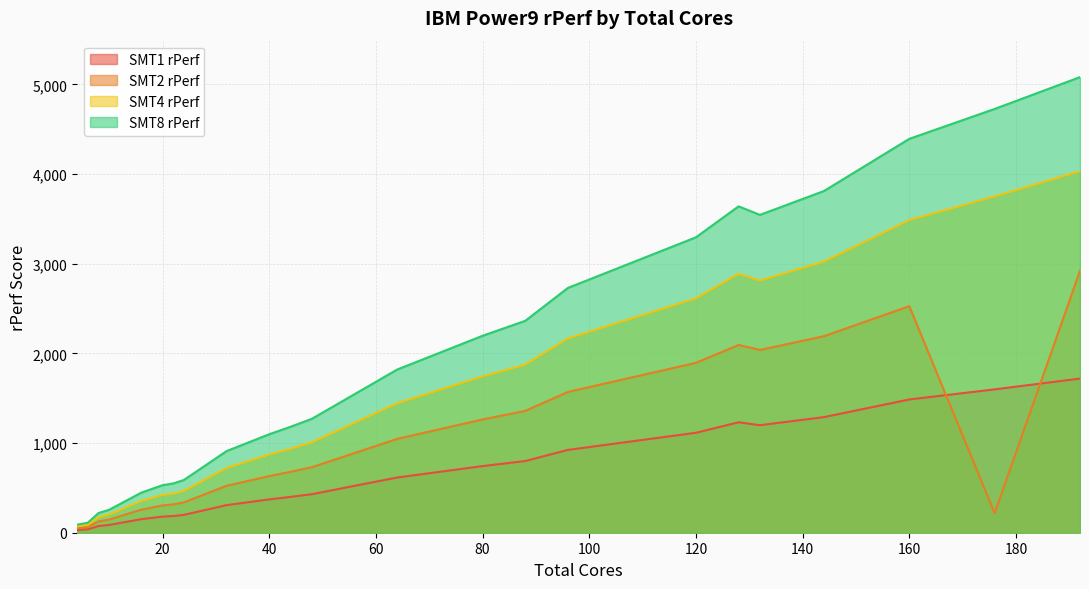

Does the chart display data point markers on the line(s)?

No